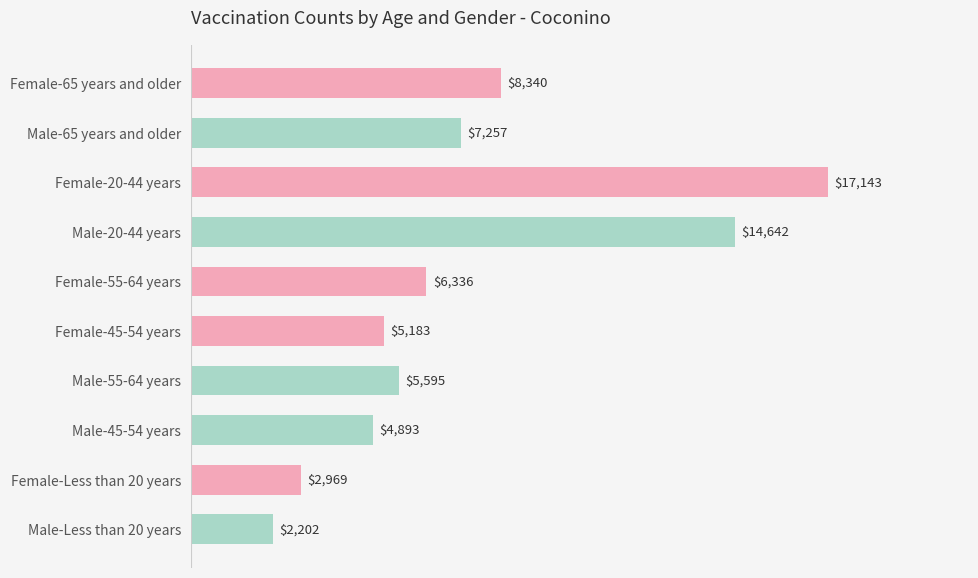

What is the maximum value shown in the chart?

17143